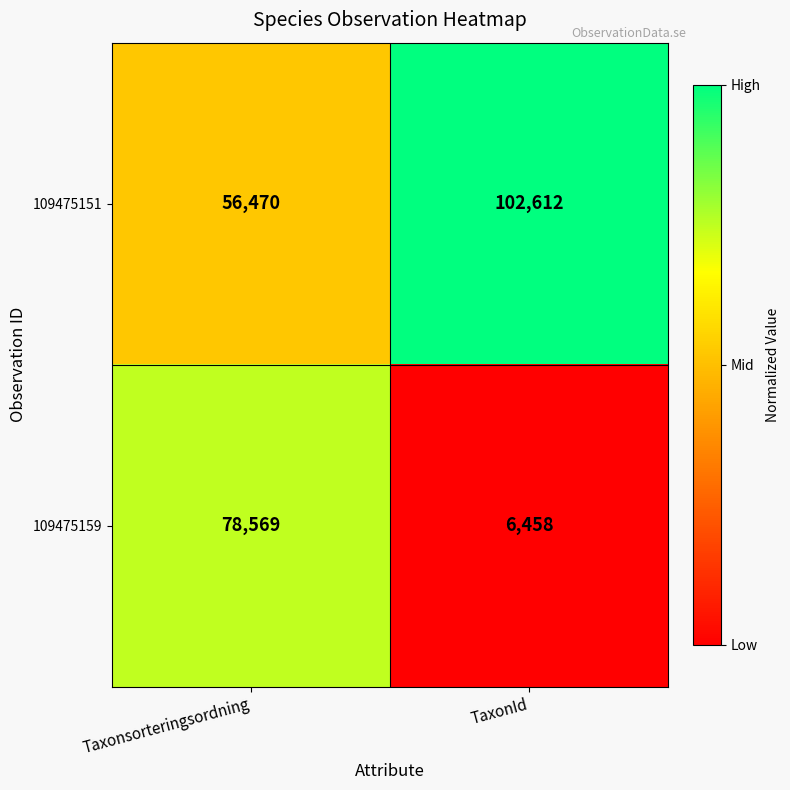

Which series has the largest total across all categories?

109475151